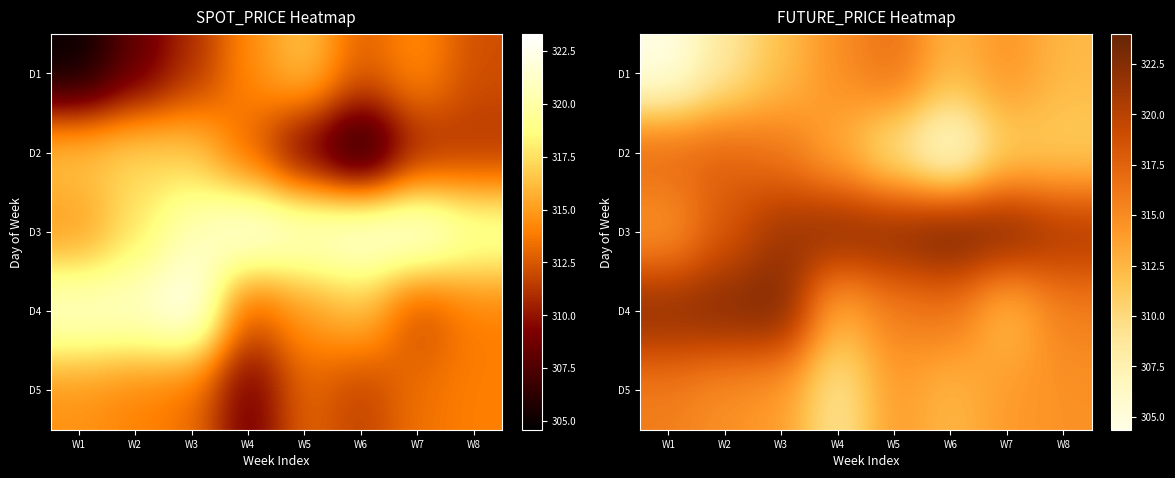

What is the approximate value of D3 at W1?

314.1